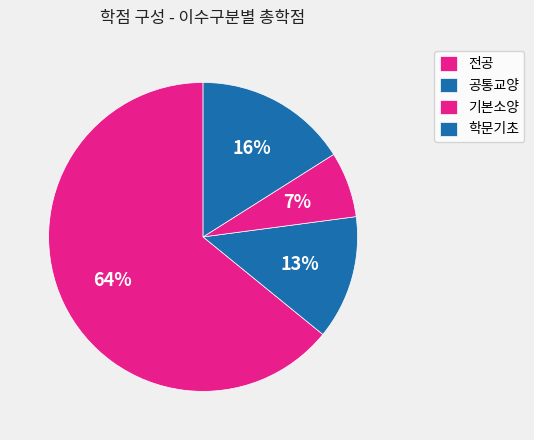

To the nearest percent, what portion does 공통교양 represent?

13%